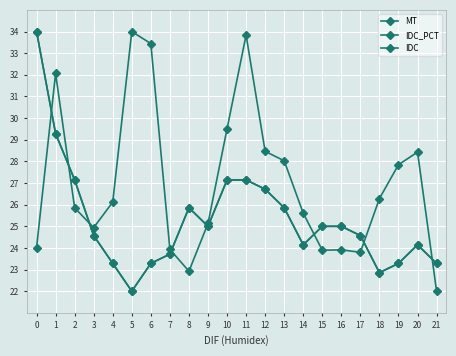

The value of MT at 8 is 22.9. True or false?

True